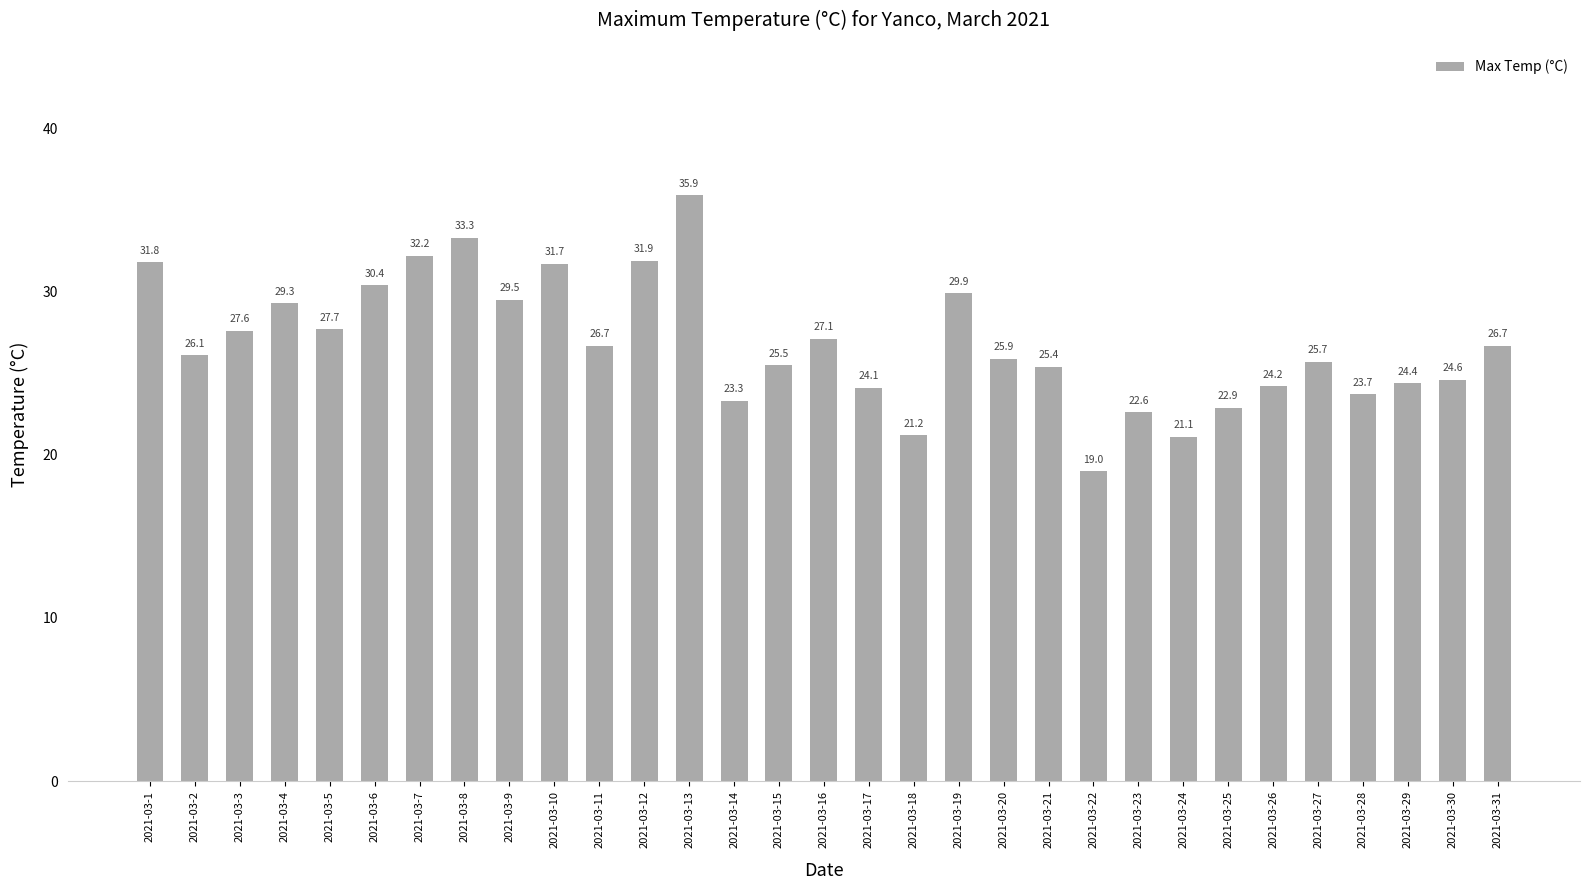

Reading left to right, transcribe all the data shown in this chart.

31.8	26.1	27.6	29.3	27.7	30.4	32.2	33.3	29.5	31.7	26.7	31.9	35.9	23.3	25.5	27.1	24.1	21.2	29.9	25.9	25.4	19.0	22.6	21.1	22.9	24.2	25.7	23.7	24.4	24.6	26.7